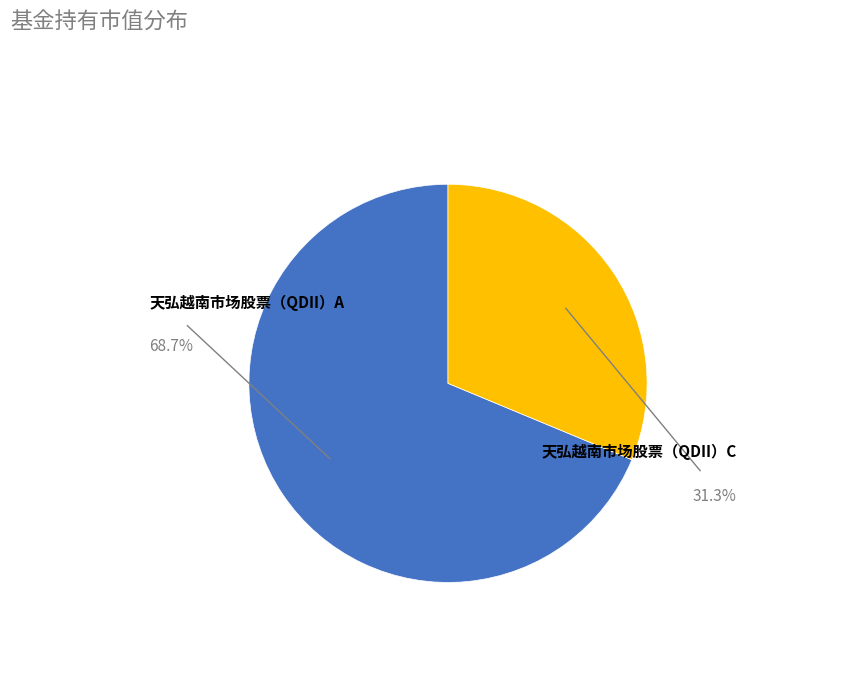

Is there a majority slice in this chart?

Yes